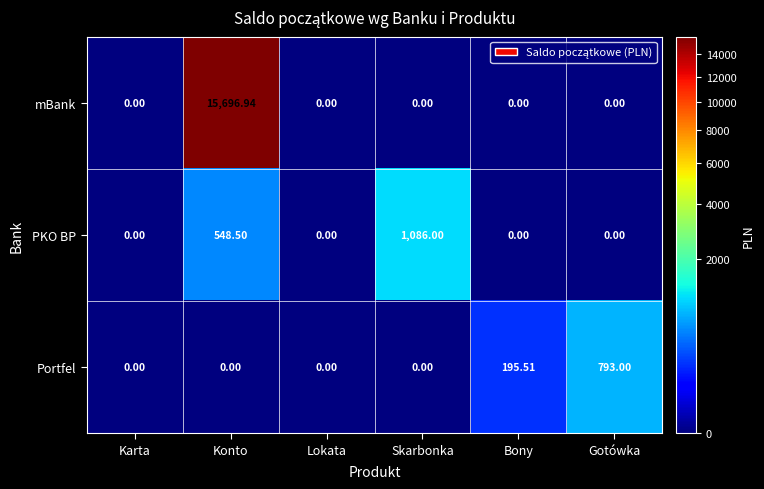

Which series changed the most between Karta and Konto?

mBank